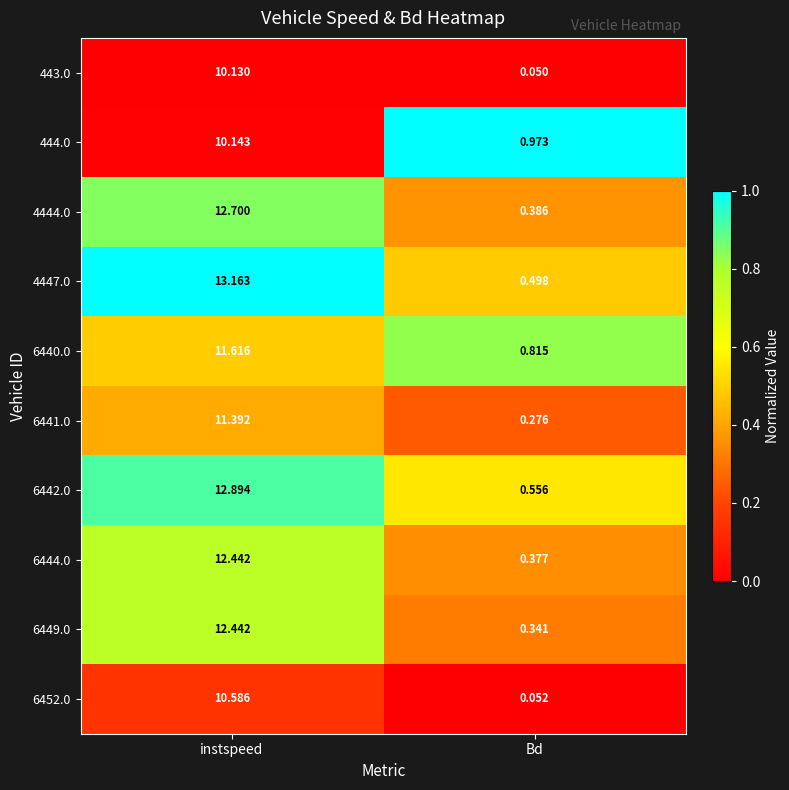

At how many categories does at least one series exceed 0?

2